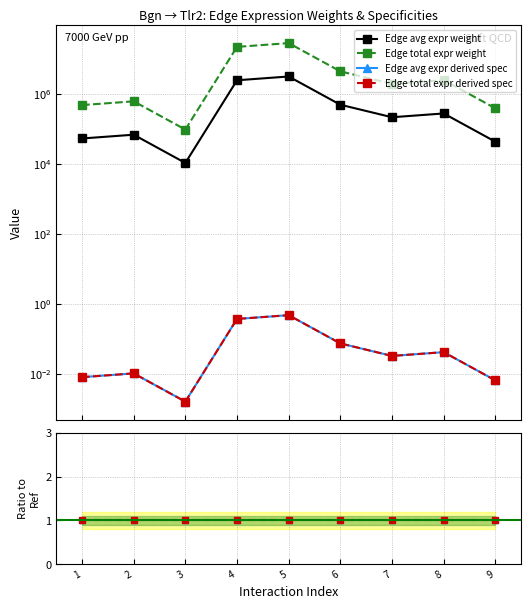

True or false: Edge avg expr derived spec and Edge total expr derived spec cross at least once.

False